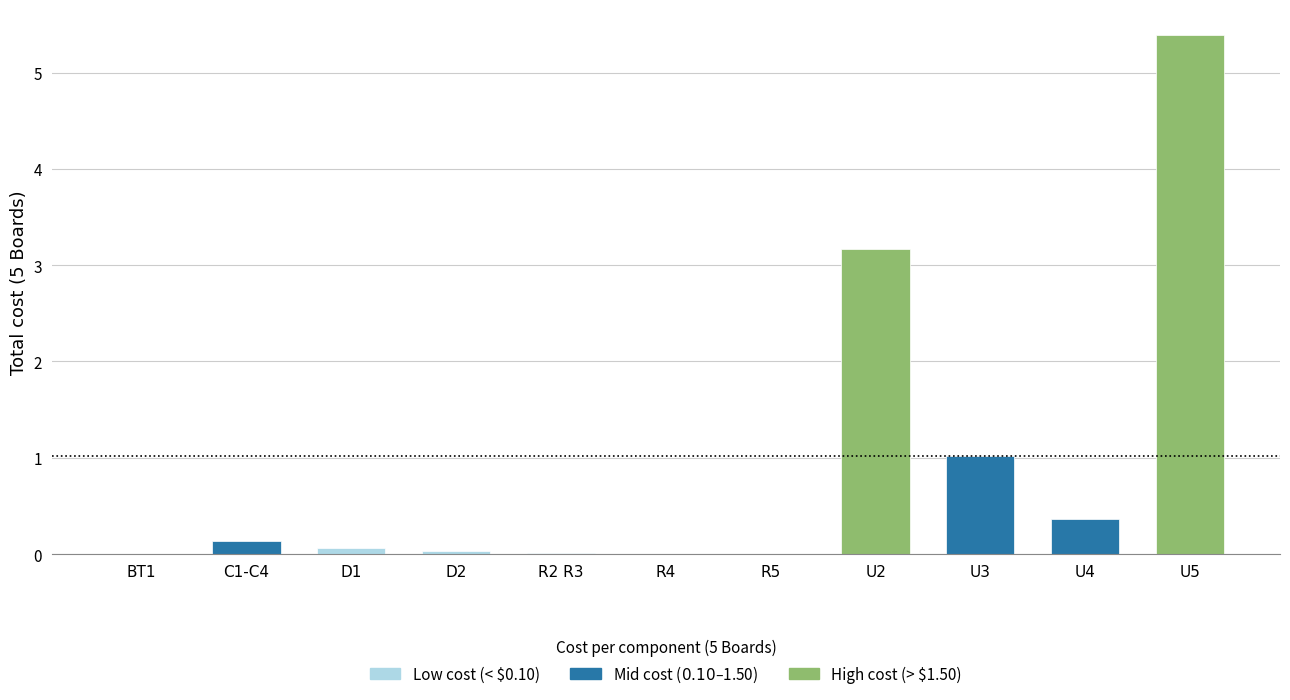

The chart shows a value of 1.1 at U5. True or false?

False